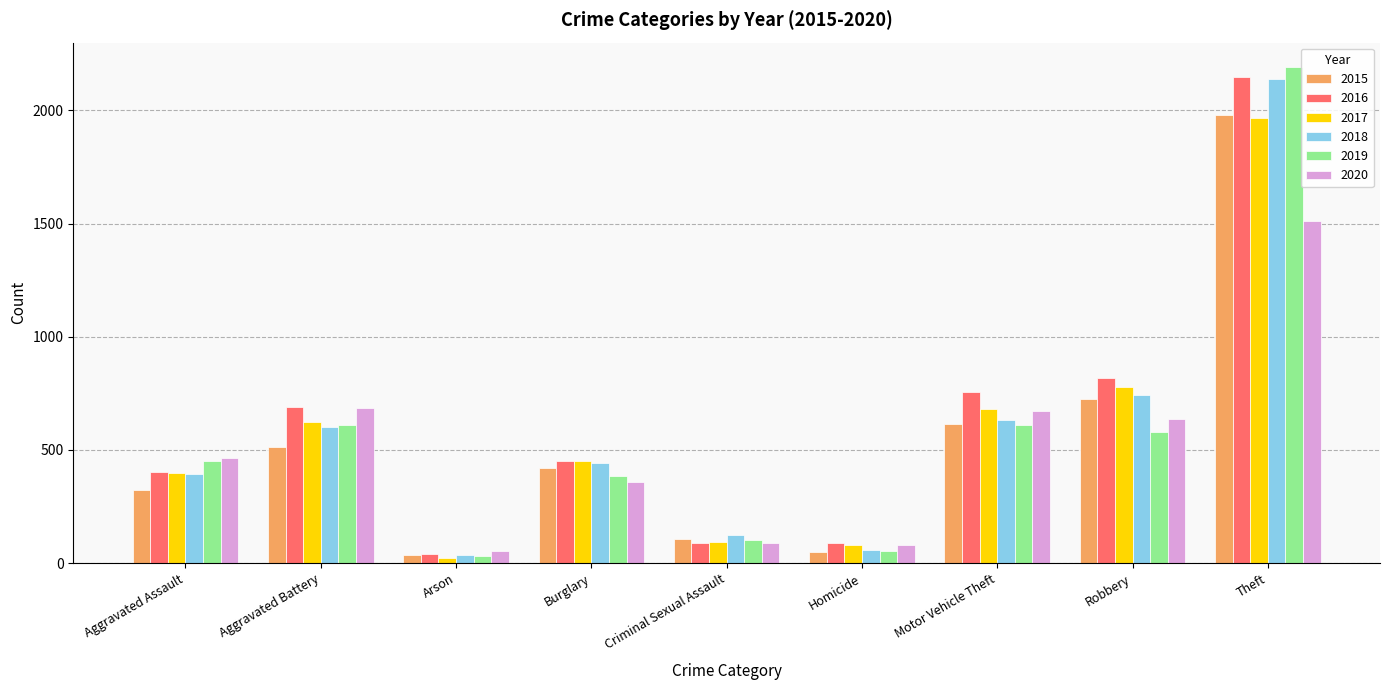

At which category is the sum across all series the highest?

Theft